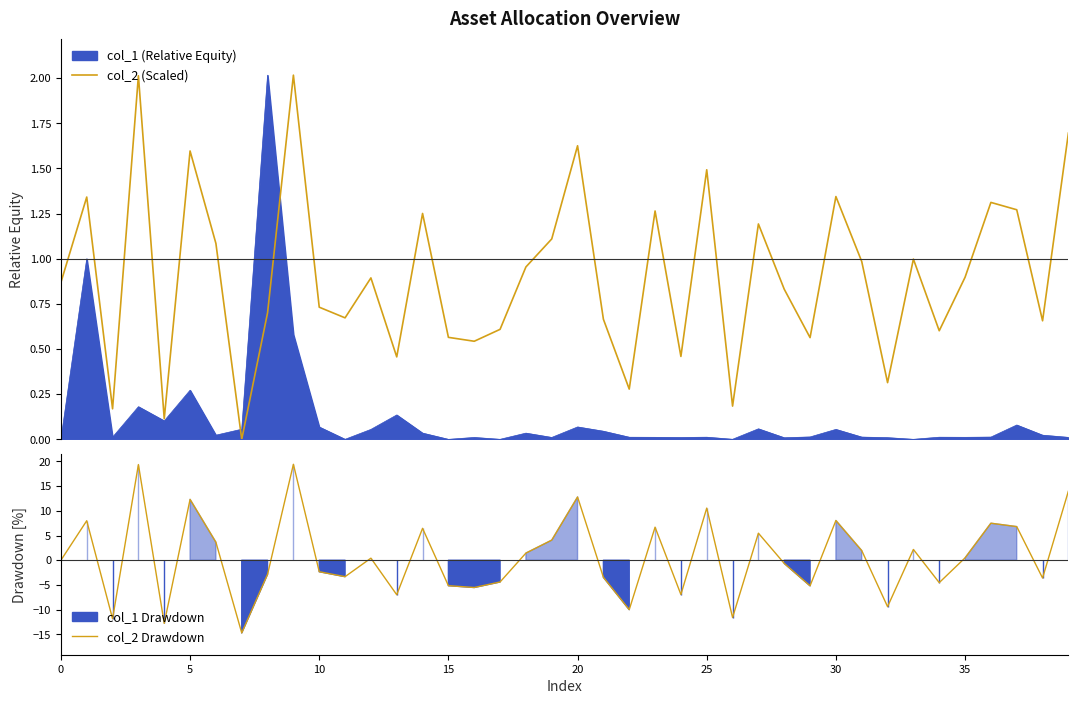

At which category is the sum across all series the highest?

9